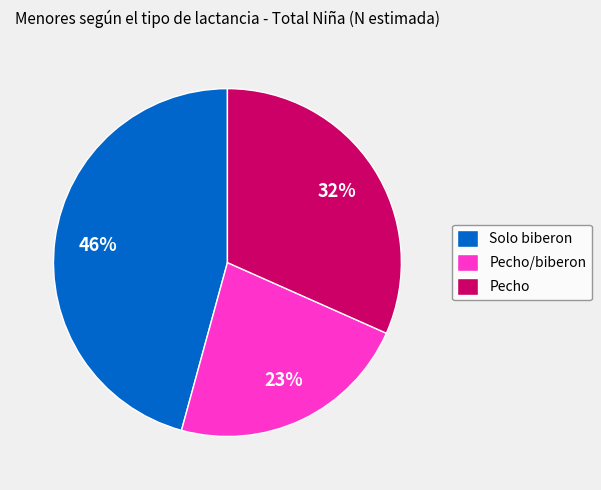

Rank the categories by value from highest to lowest.

Solo biberon, Pecho, Pecho/biberon